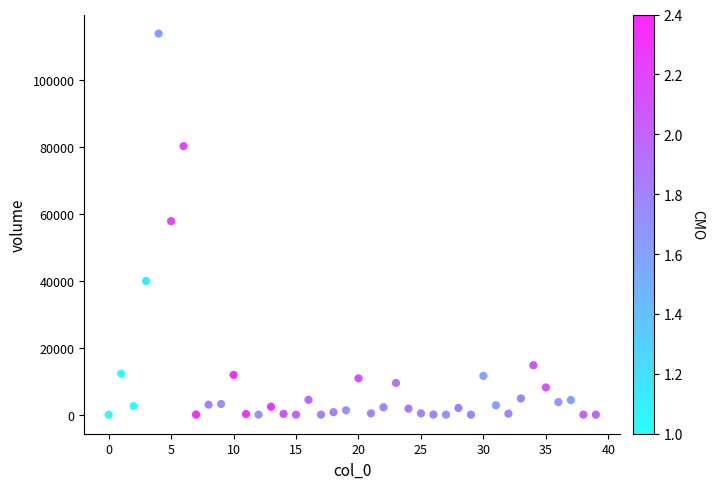

How many data points are displayed?

40